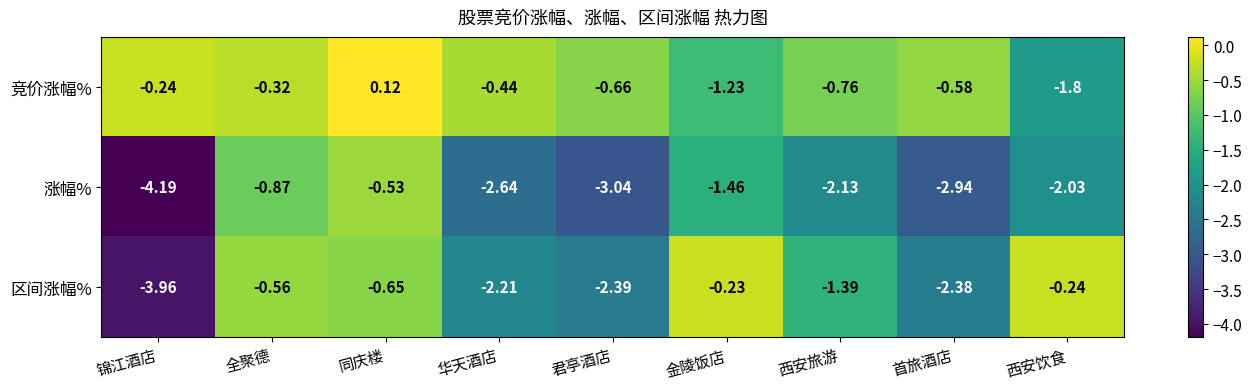

At which label is 区间涨幅% closest to -2?

华天酒店